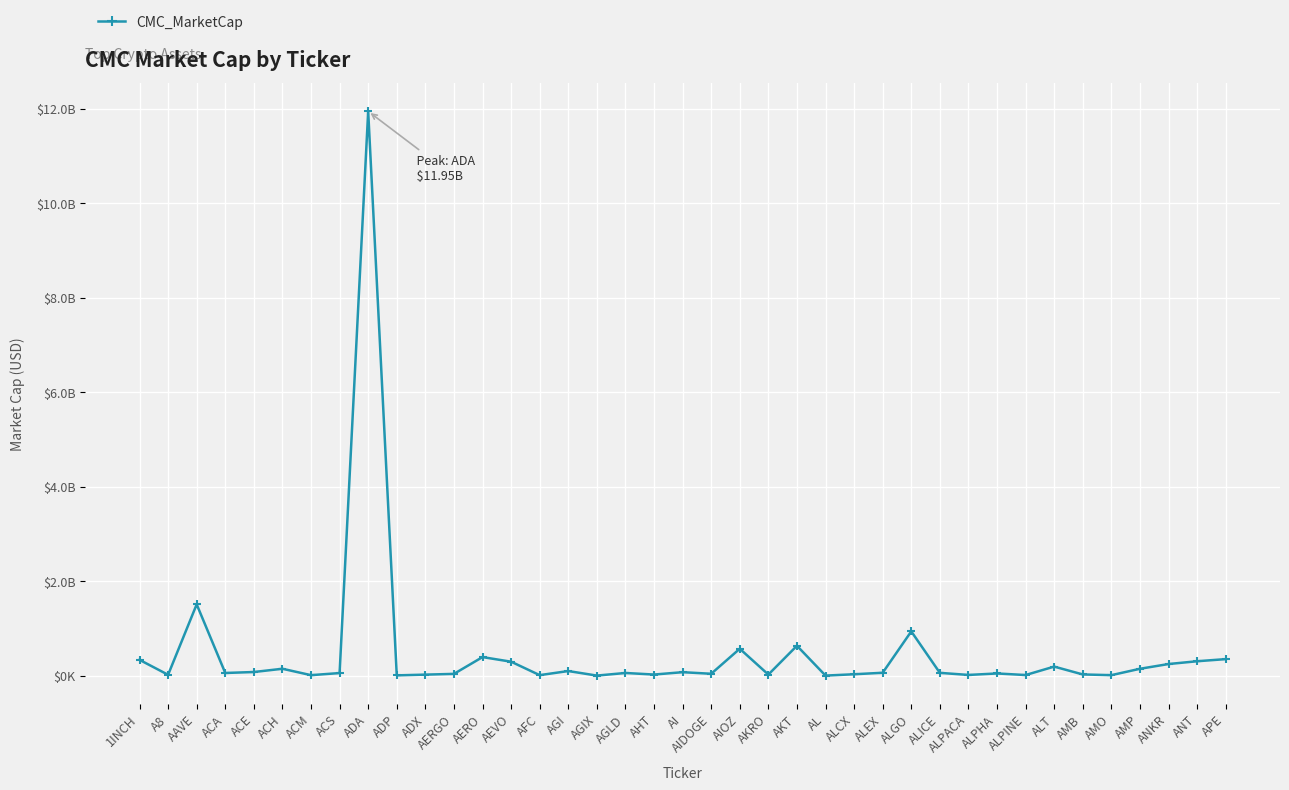

Is this an area chart (filled region under the line)?

No